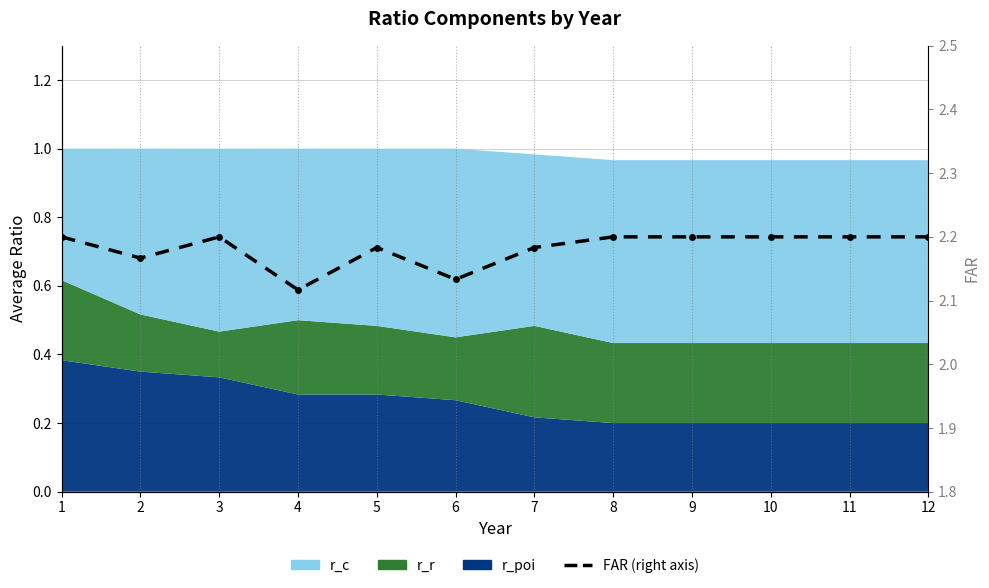

Is it true that the value at 3 is 3.6?

False